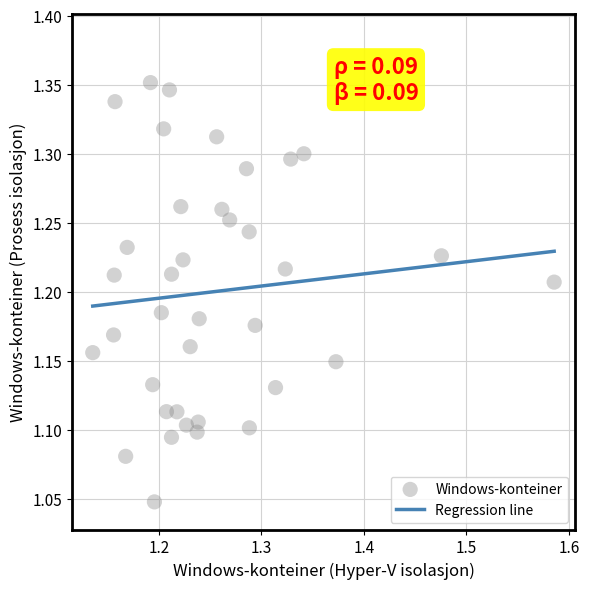

What is the range of X values (max minus min)?

0.5